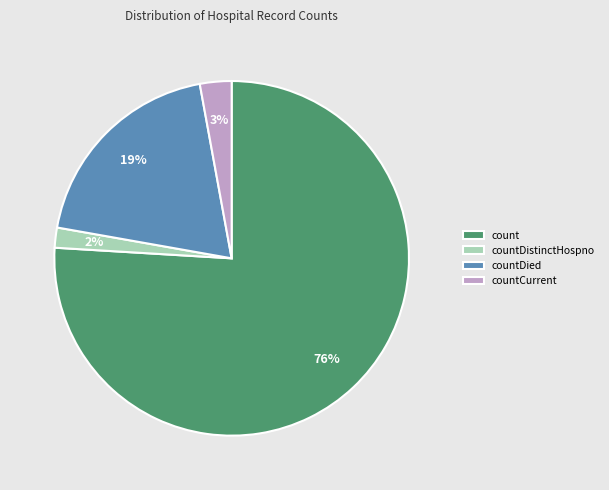

Is the sum of count and countDied greater than half?

Yes